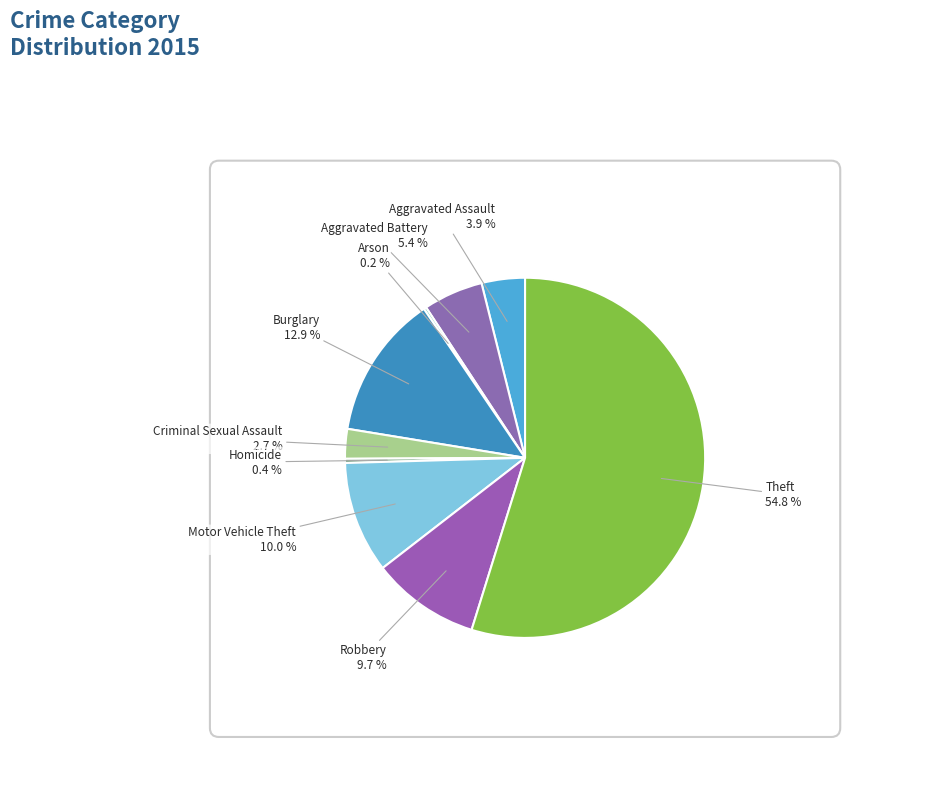

To the nearest percent, what is the difference between the Theft and Burglary slice percentages?

42%